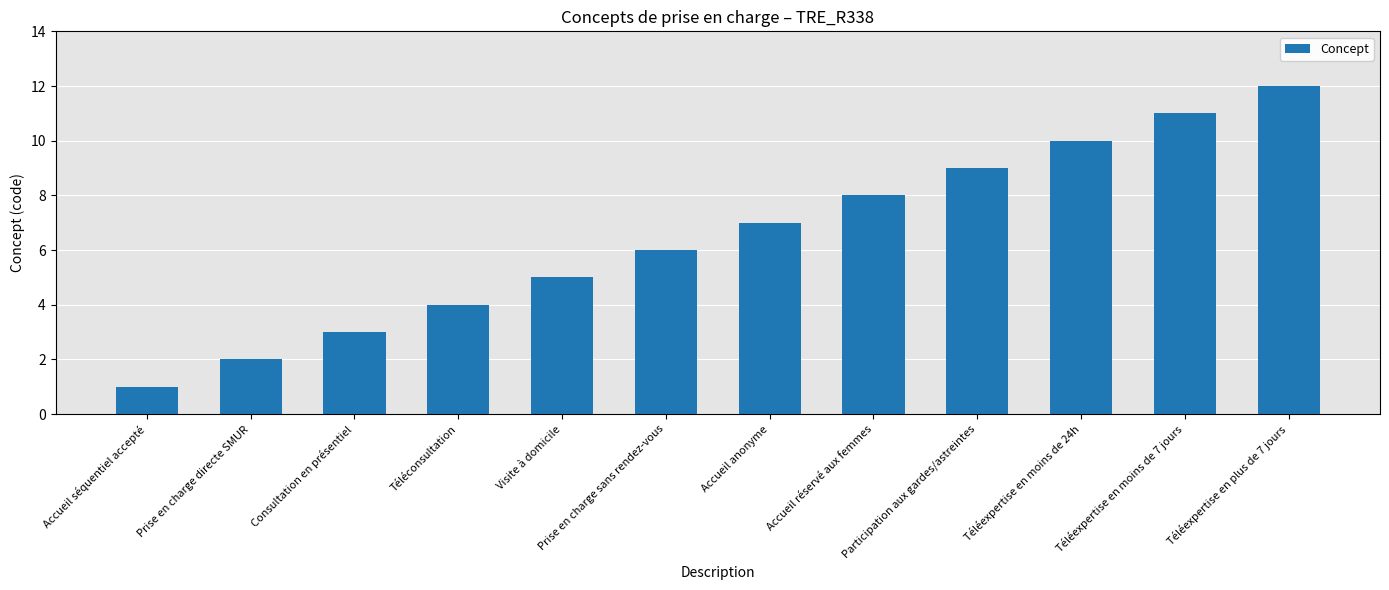

Rank the categories by value from highest to lowest.

Téléexpertise en plus de 7 jours, Téléexpertise en moins de 7 jours, Téléexpertise en moins de 24h, Participation aux gardes/astreintes, Accueil réservé aux femmes, Accueil anonyme, Prise en charge sans rendez-vous, Visite à domicile, Téléconsultation, Consultation en présentiel, Prise en charge directe SMUR, Accueil séquentiel accepté